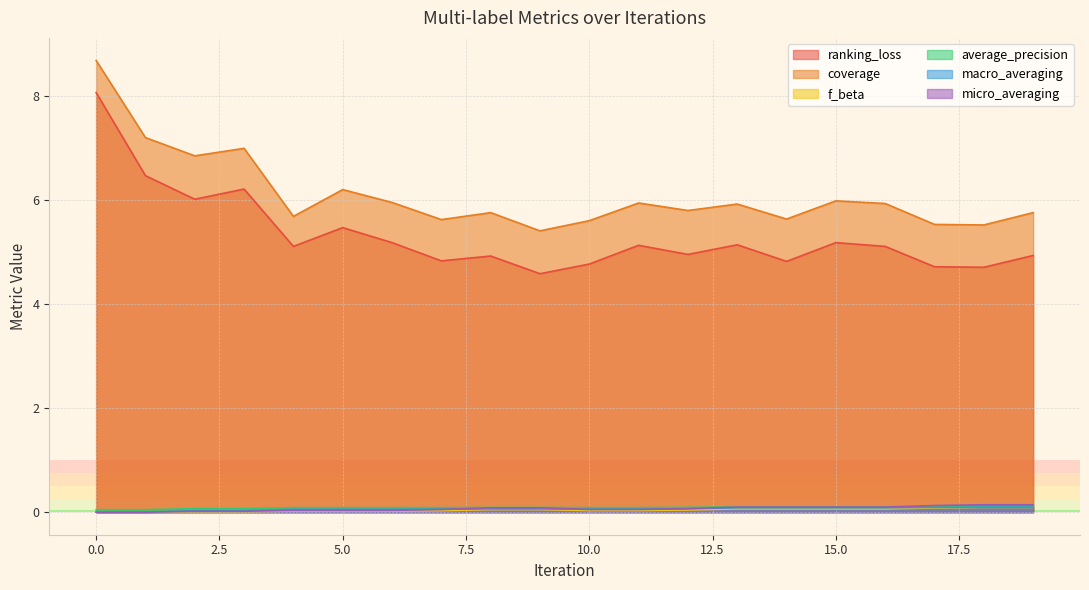

How many data points does each series have?

20